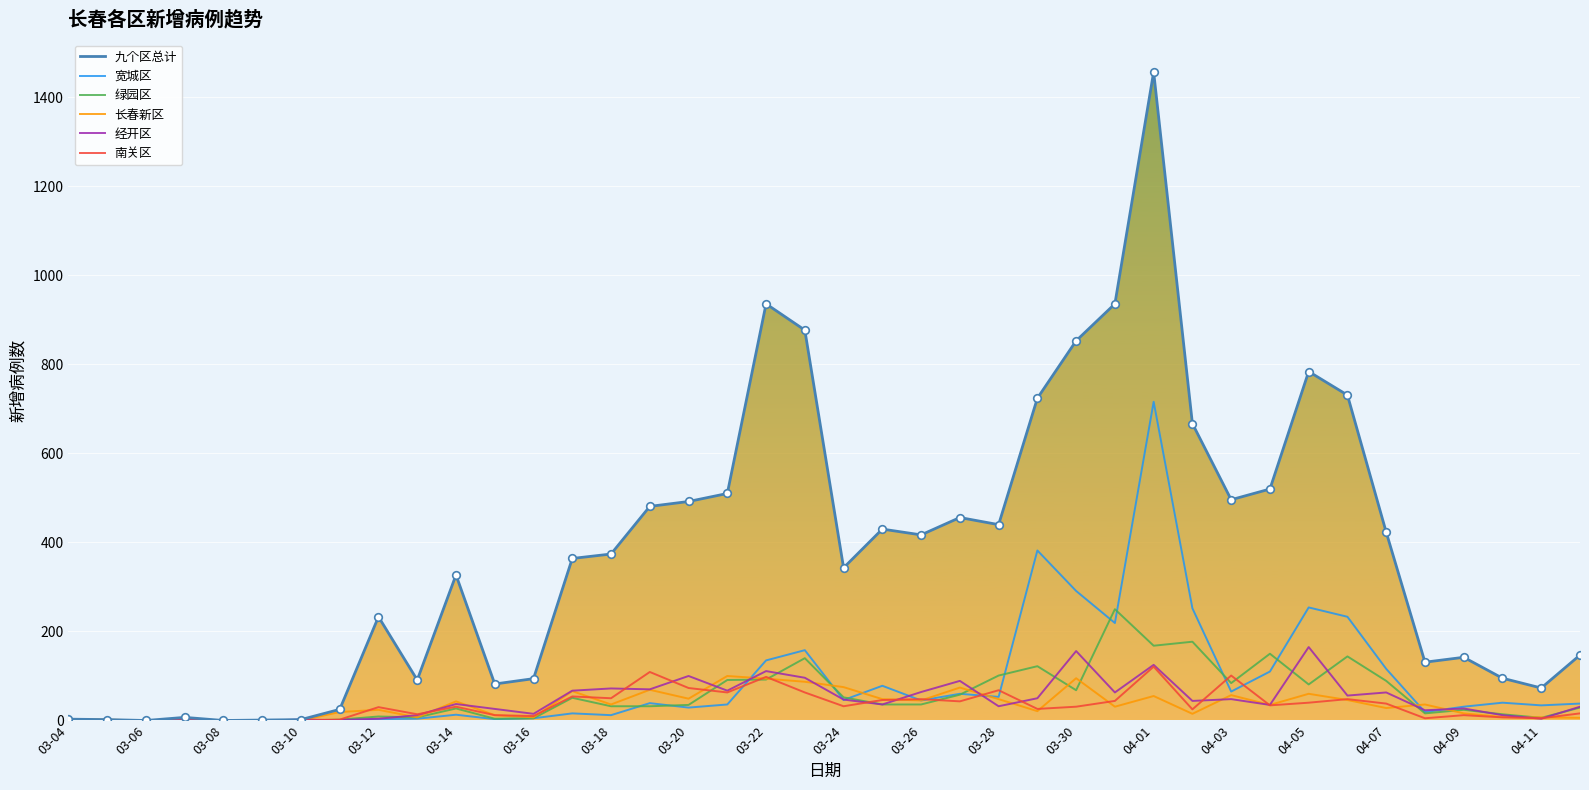

What is the maximum value for 经开区?

165